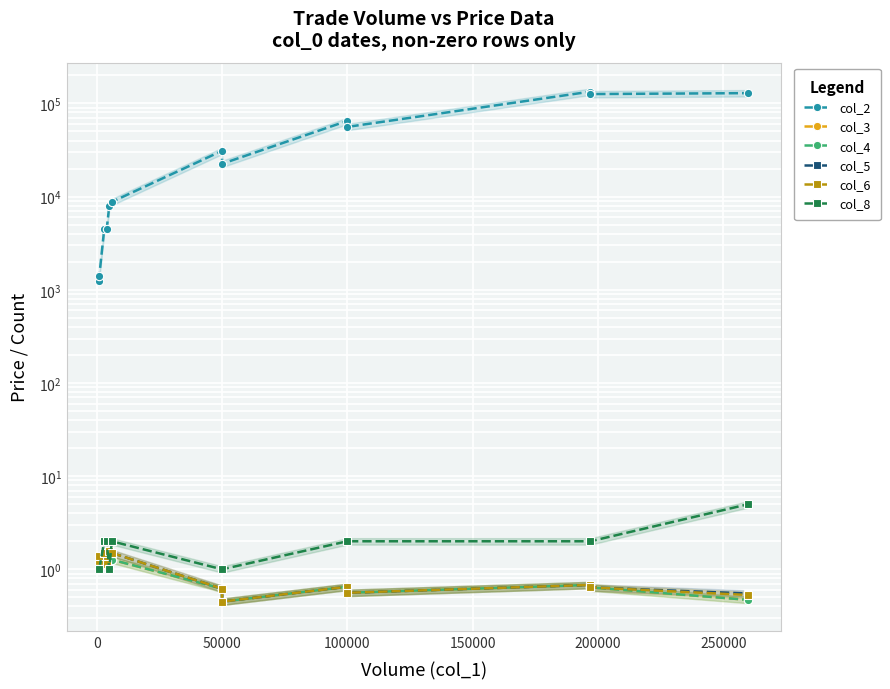

What is the value of the col_6 point at the 1st from the left?

1.2